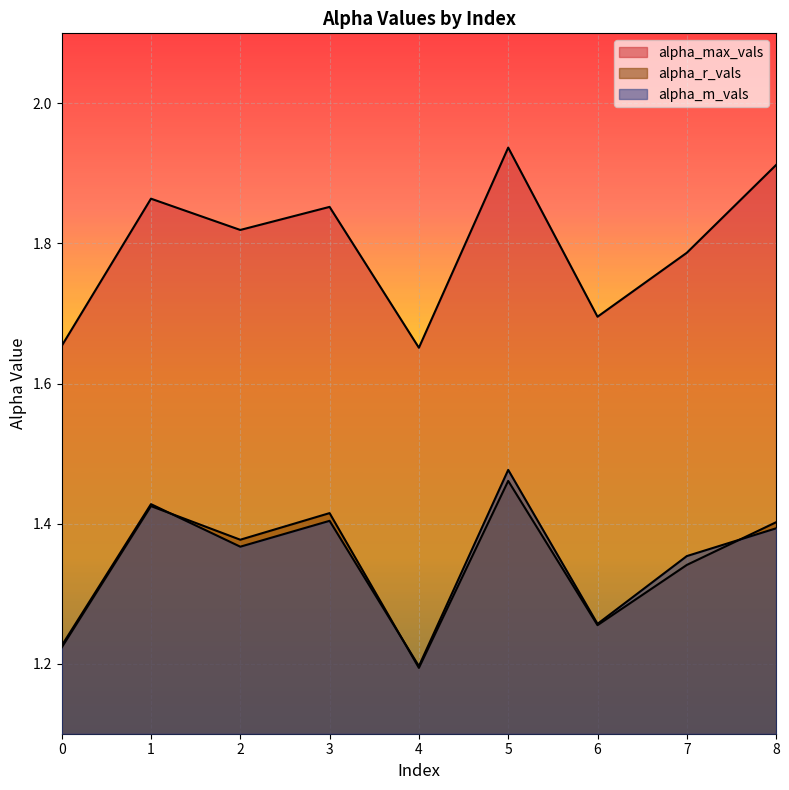

Reading left to right, transcribe all the data shown in this chart.

alpha_max_vals: 0=1.7	1=1.9	2=1.8	3=1.9	4=1.7	5=1.9	6=1.7	7=1.8	8=1.9
alpha_r_vals: 0=1.2	1=1.4	2=1.4	3=1.4	4=1.2	5=1.5	6=1.3	7=1.3	8=1.4
alpha_m_vals: 0=1.2	1=1.4	2=1.4	3=1.4	4=1.2	5=1.5	6=1.3	7=1.4	8=1.4